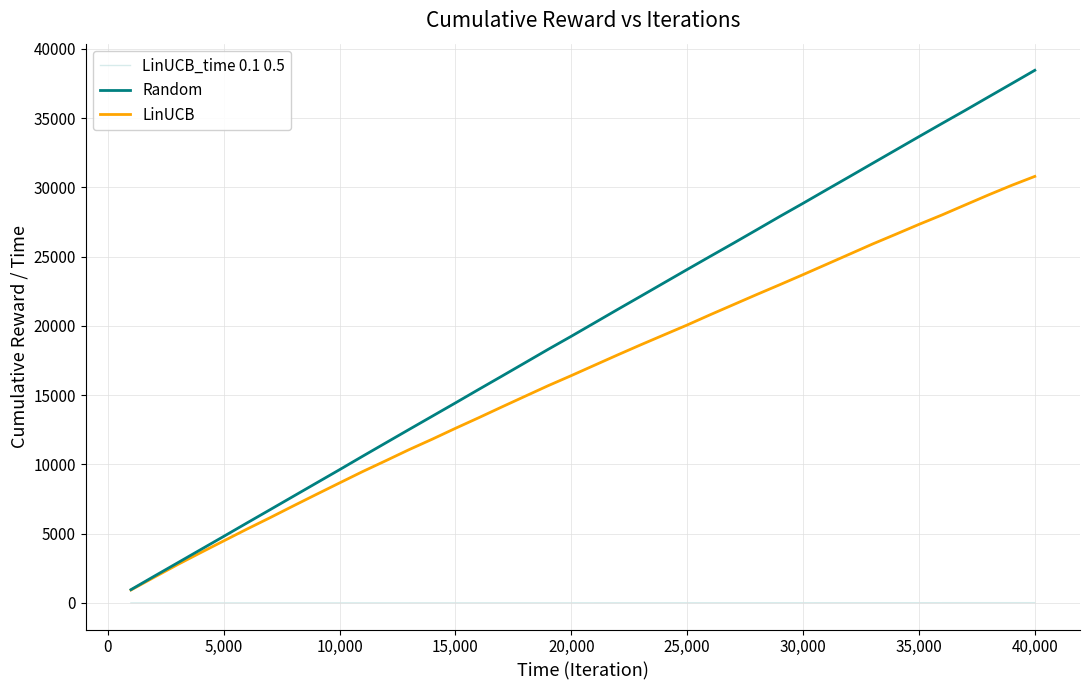

True or false: Random and LinUCB_time 0.1 0.5 intersect in this chart.

False